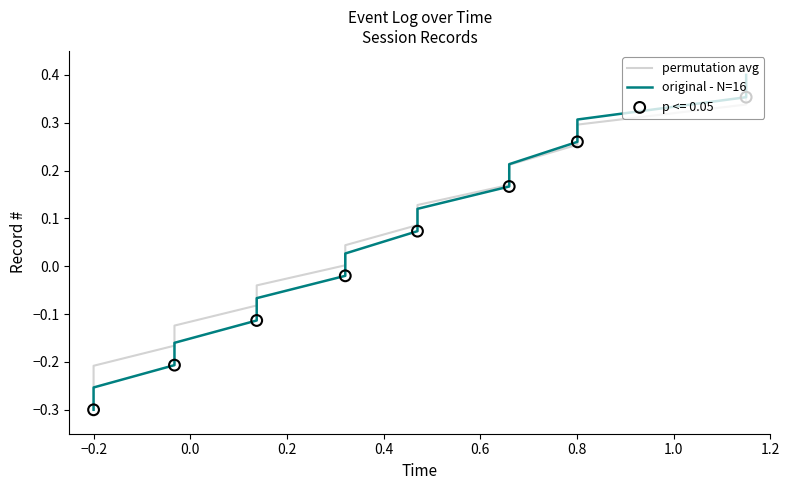

Which series has the widest spread of values?

original - N=16